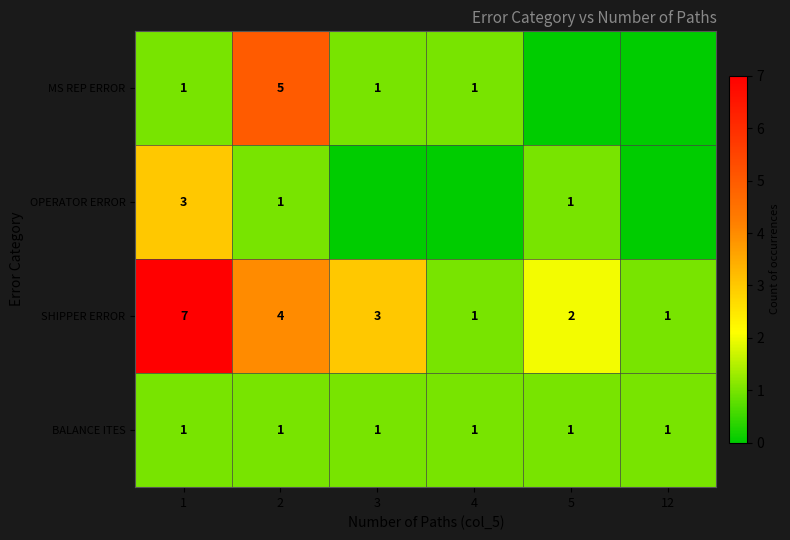

What is the difference between the SHIPPER ERROR values at 1 and 5?

5